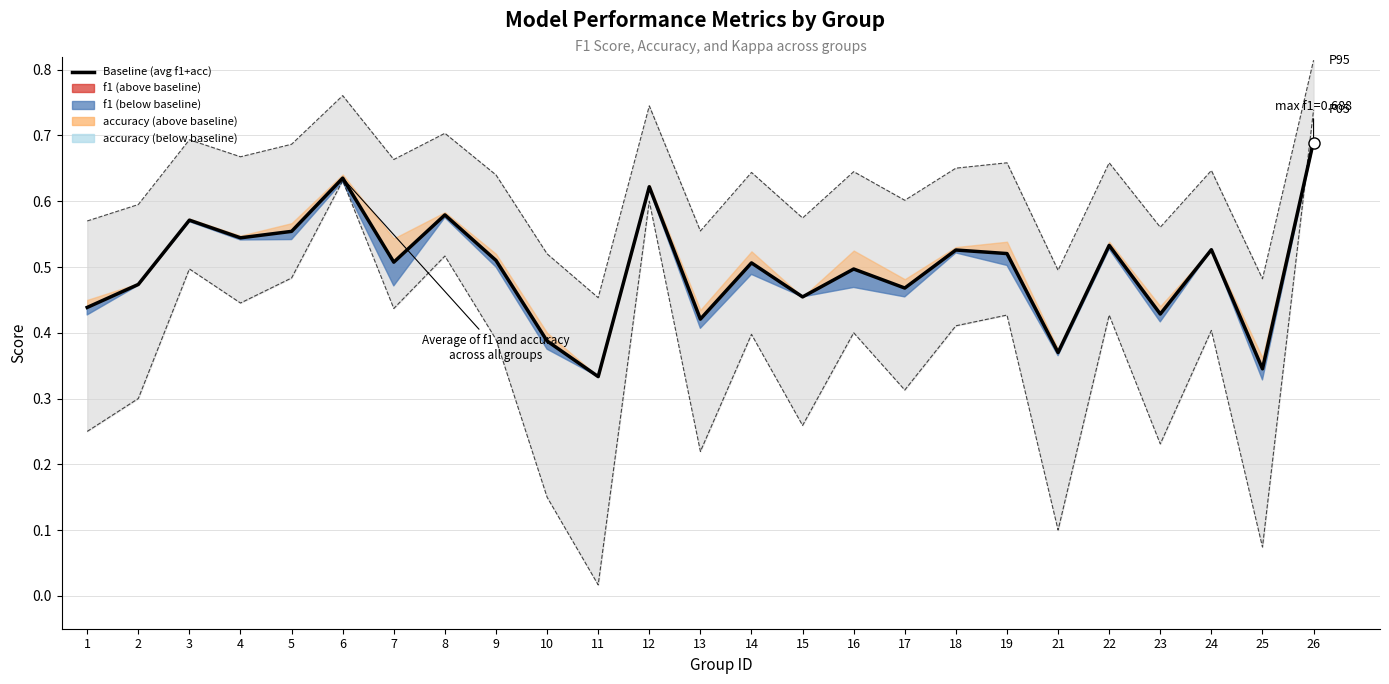

The value at 26 is 0.7. True or false?

True